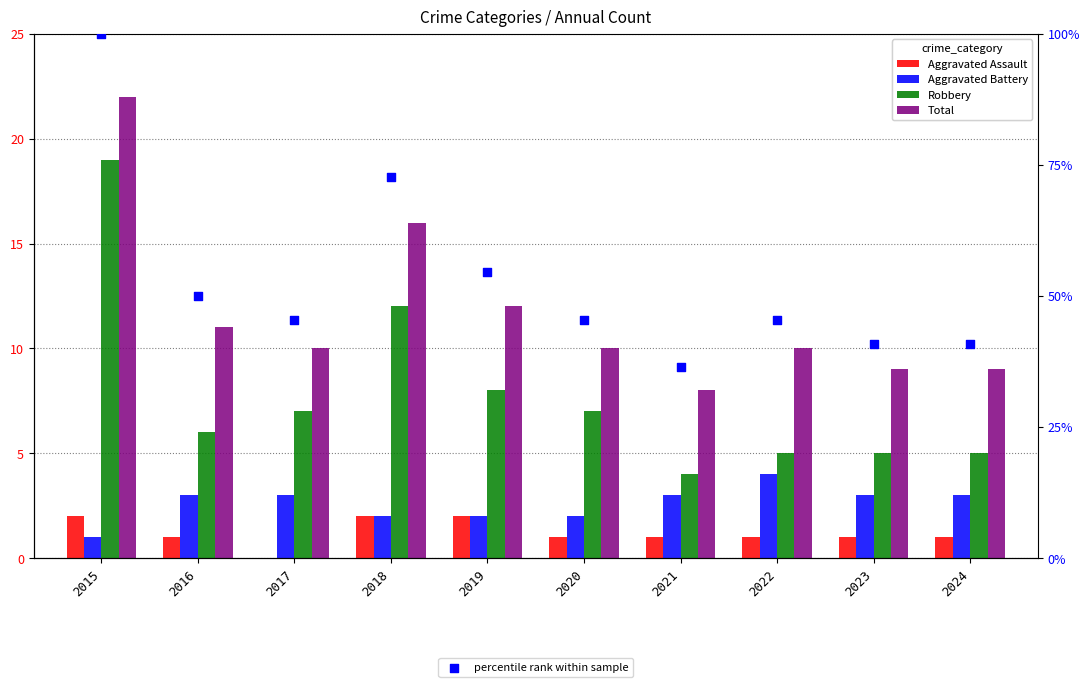

Which series has the largest Y range (max minus min)?

percentile rank within sample